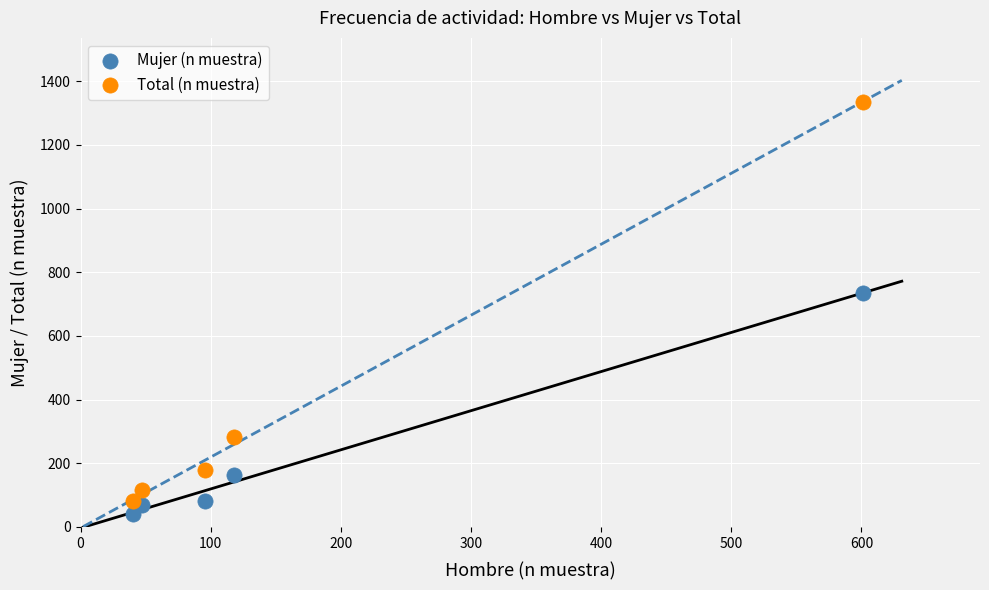

What are all the series names shown in the legend?

Mujer (n muestra), Total (n muestra)